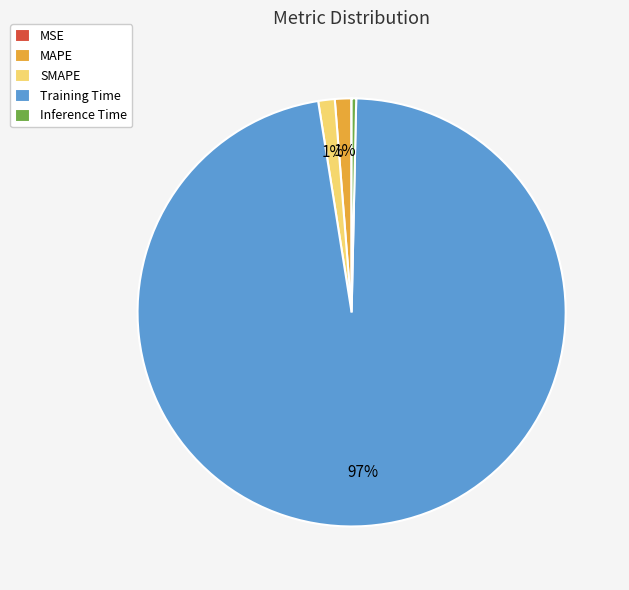

To the nearest percent, what is the average slice percentage?

20%